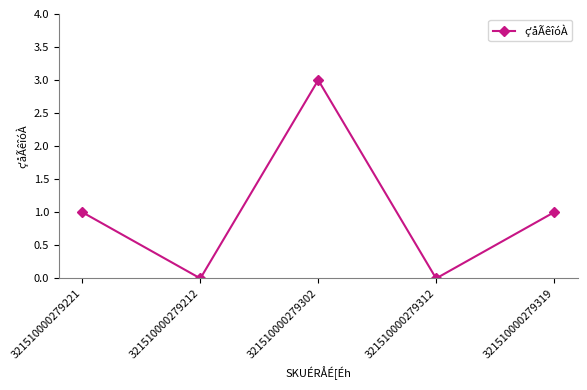

The chart shows a value of 3 at 321510000279302. True or false?

True